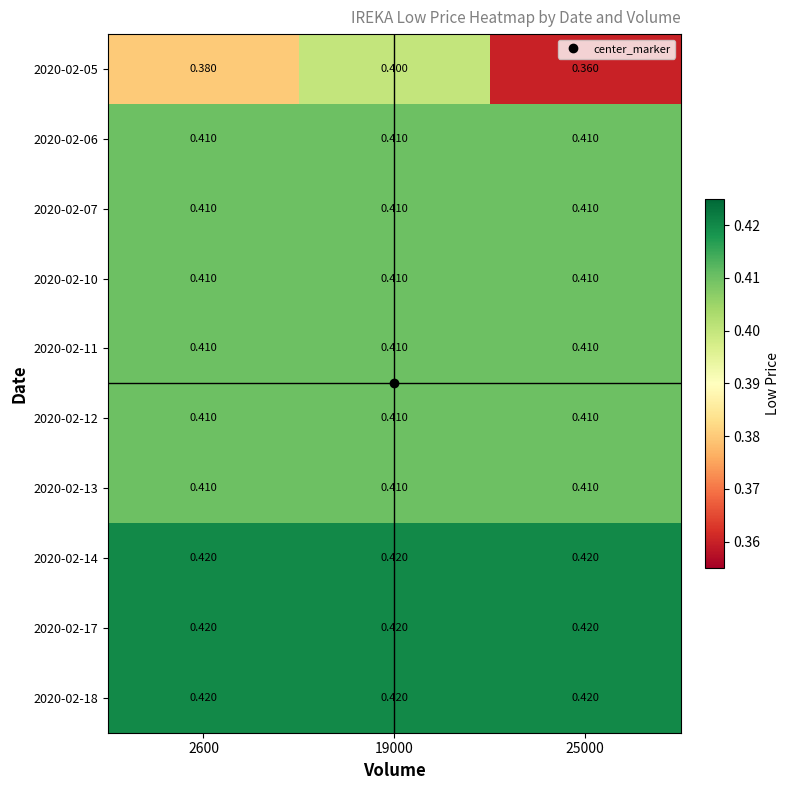

Which series has the largest range (max minus min)?

2020-02-05